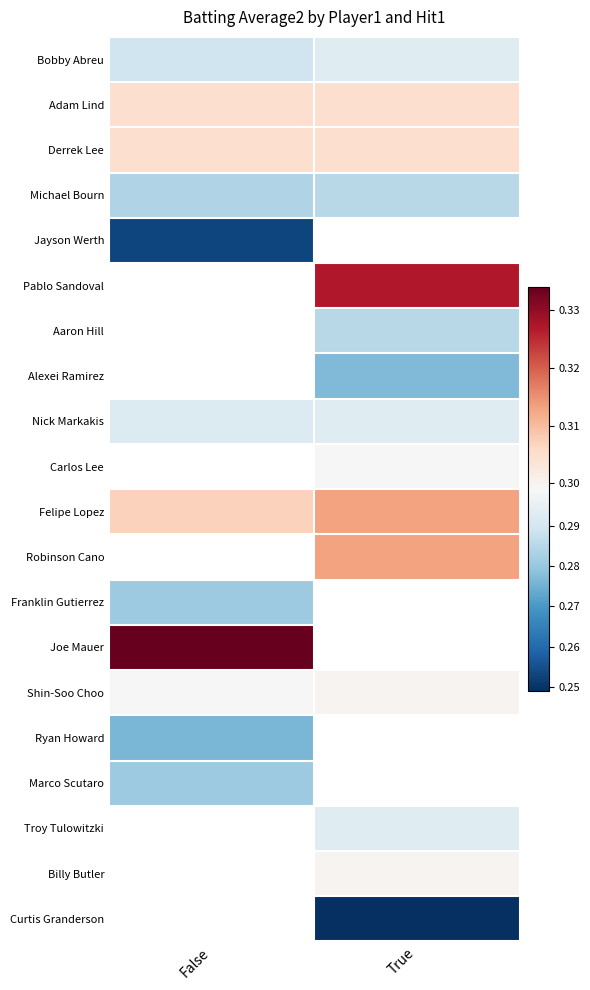

Which series has the largest range (max minus min)?

Felipe Lopez